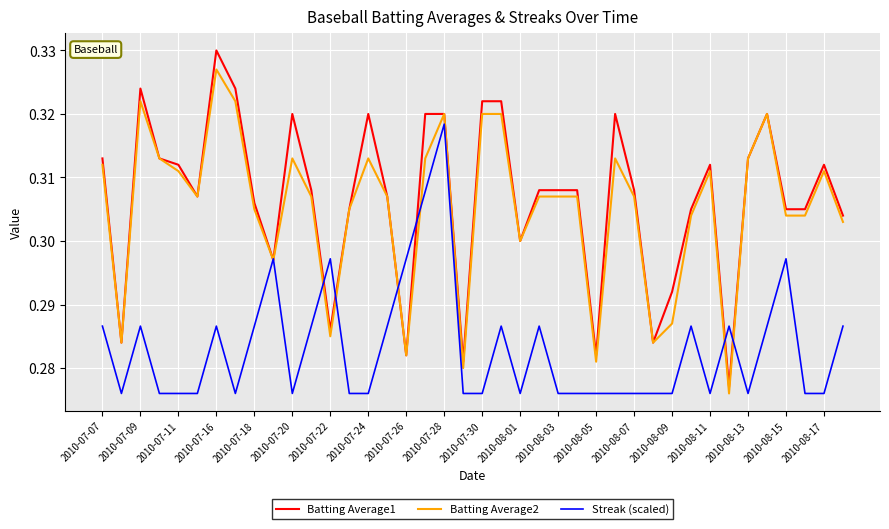

List the series in order of their peak value, highest first.

Batting Average1, Batting Average2, Streak (scaled)